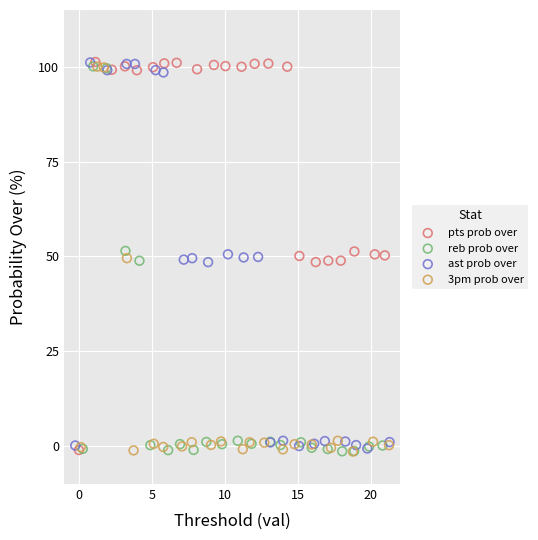

What are all the series names shown in the legend?

pts prob over, reb prob over, ast prob over, 3pm prob over